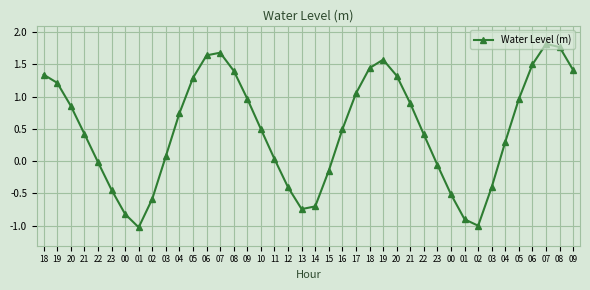

At which category does the data reach its first local peak?

07